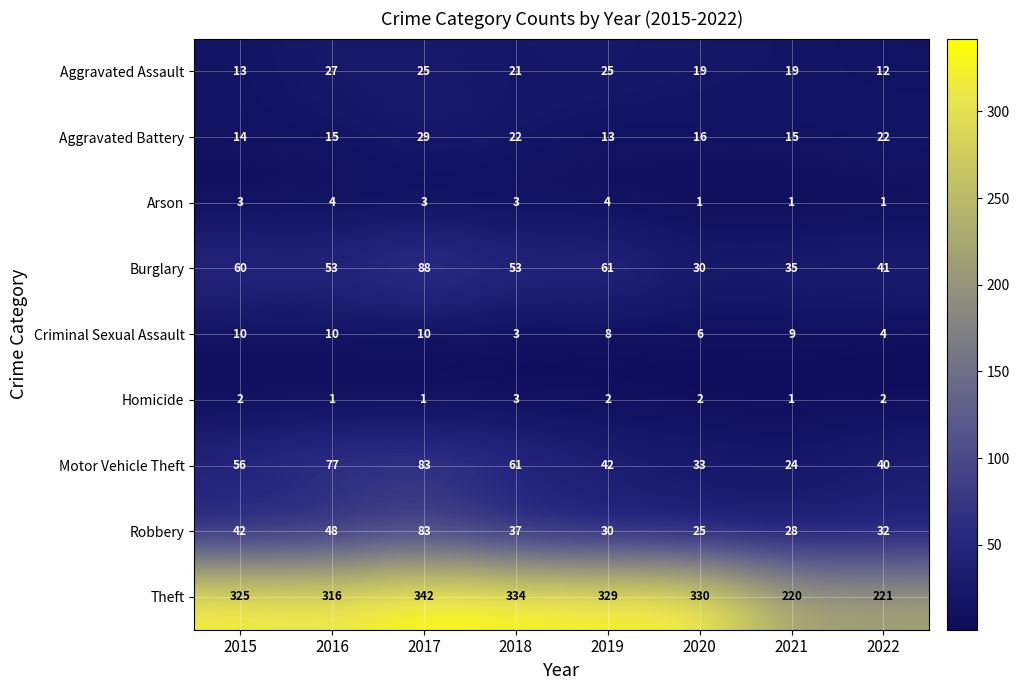

How many data points does each series have?

8